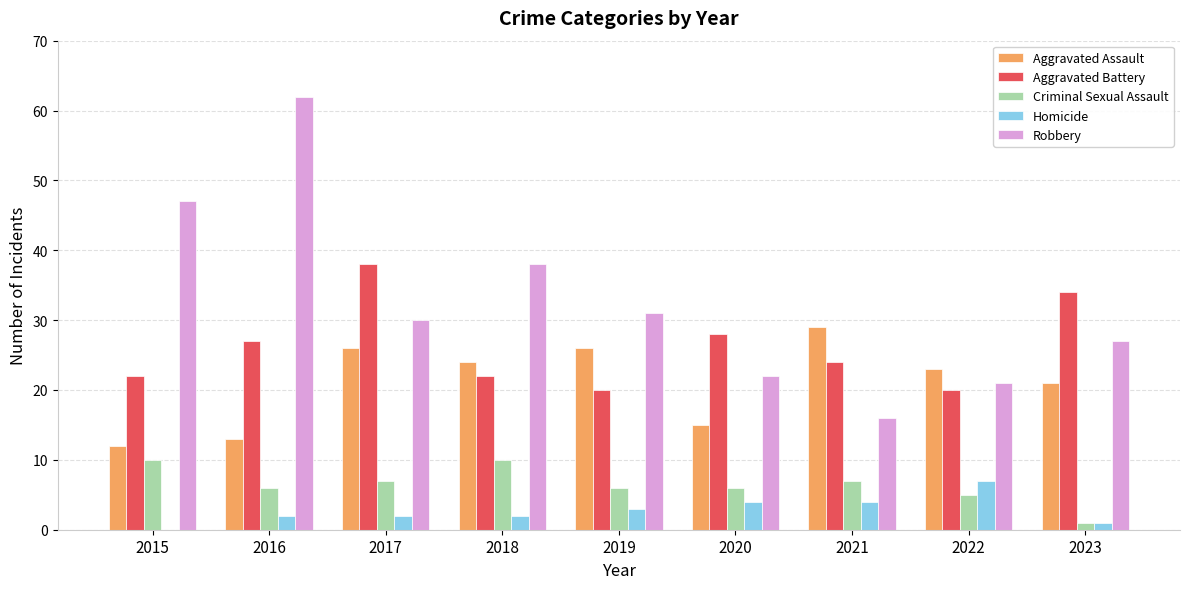

Is the value of Aggravated Assault at 2016 greater than the value of Criminal Sexual Assault at 2018?

Yes